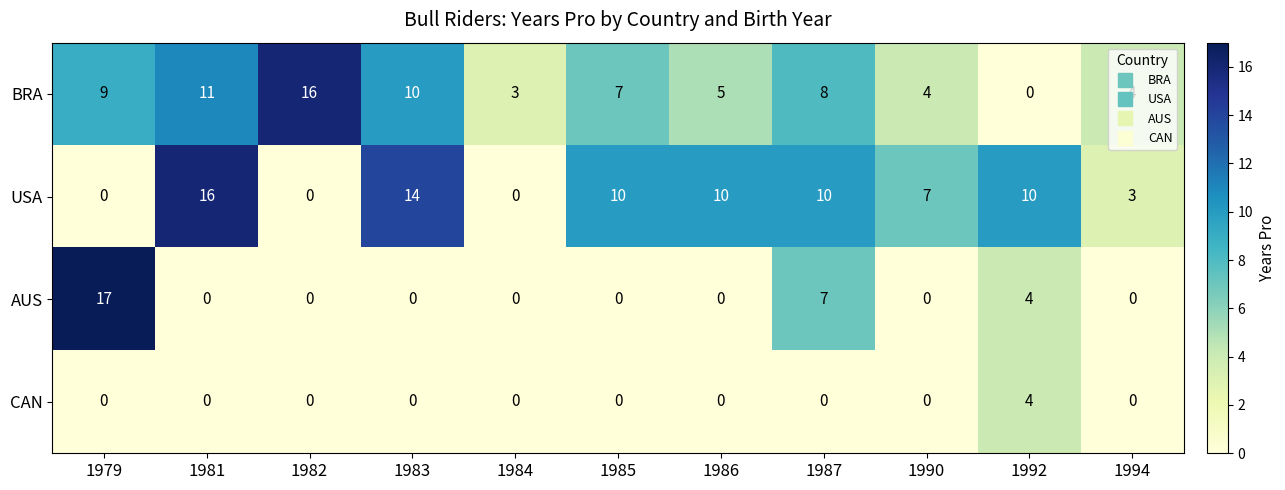

How many data points in BRA are less than 7?

5